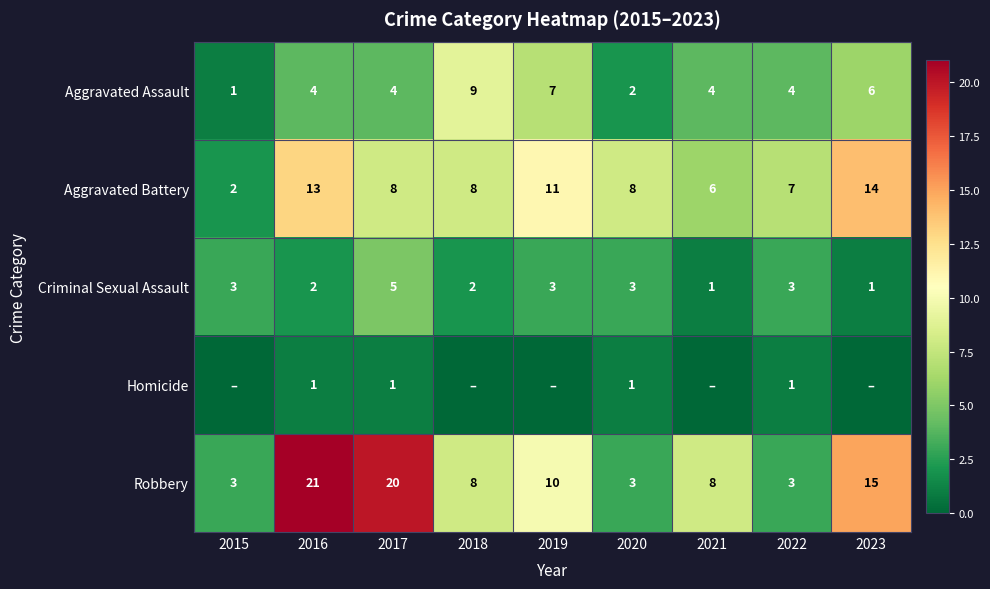

Which category has the highest value in the Aggravated Battery series?

2023